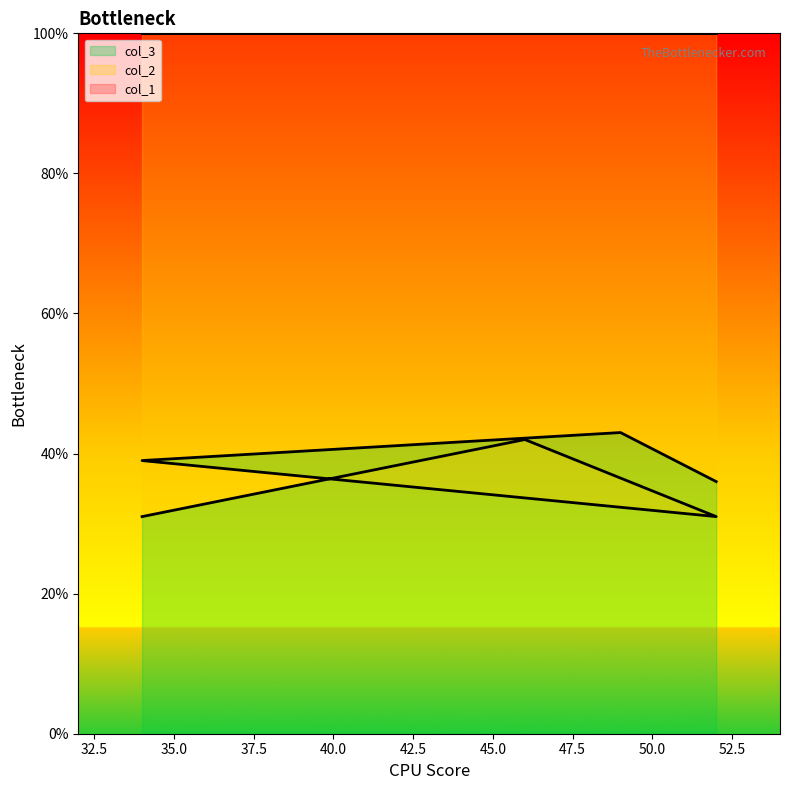

Rank the series by their average value, from lowest to highest.

col_2, col_1